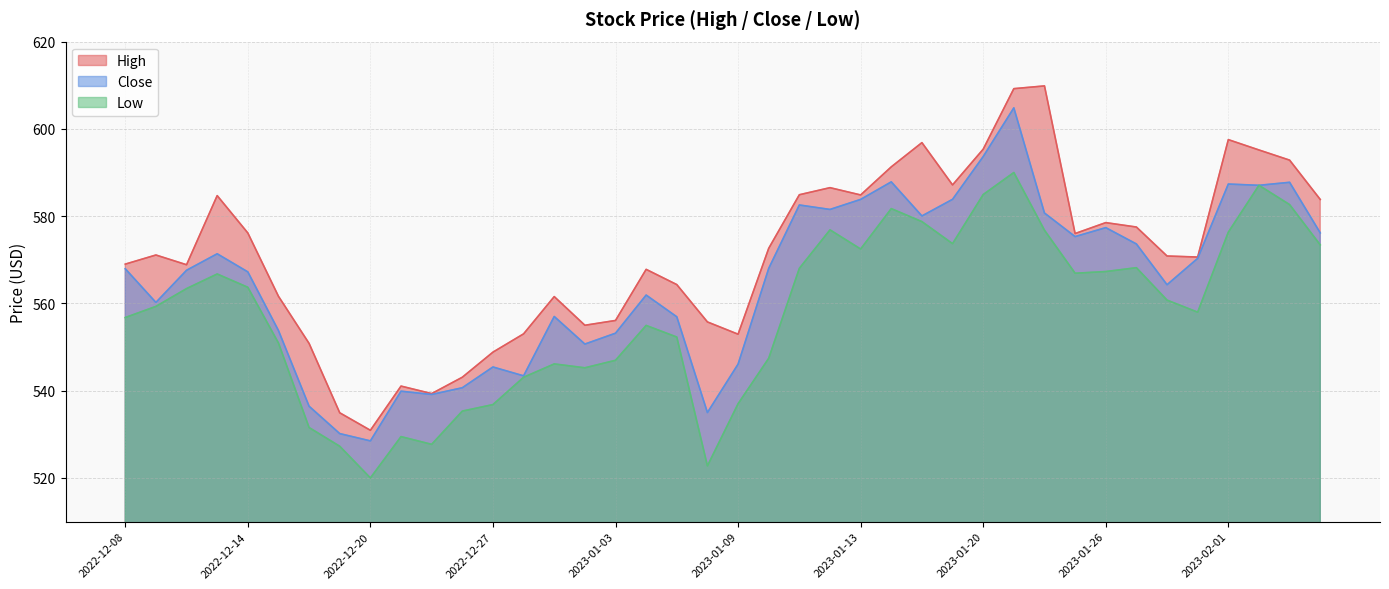

True or false: Close and Low cross at least once.

False